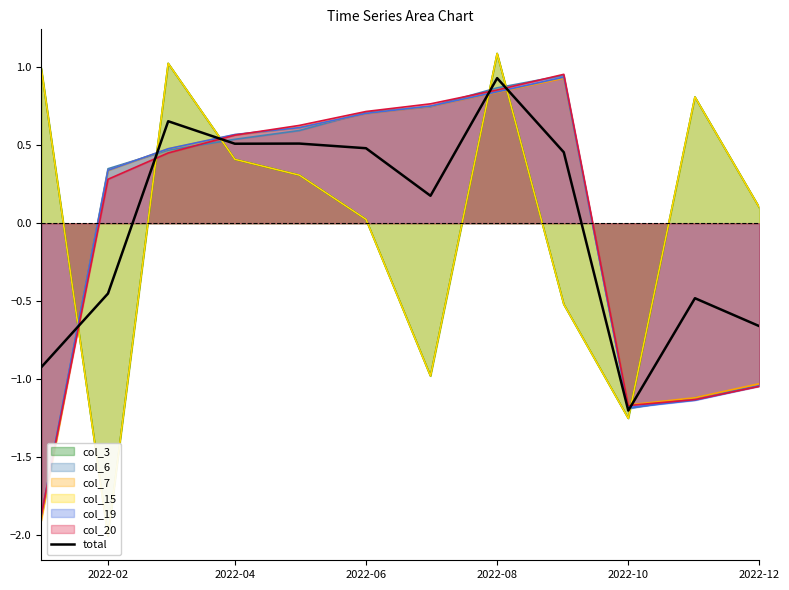

Which category has the lowest value in the total series?

2022-10